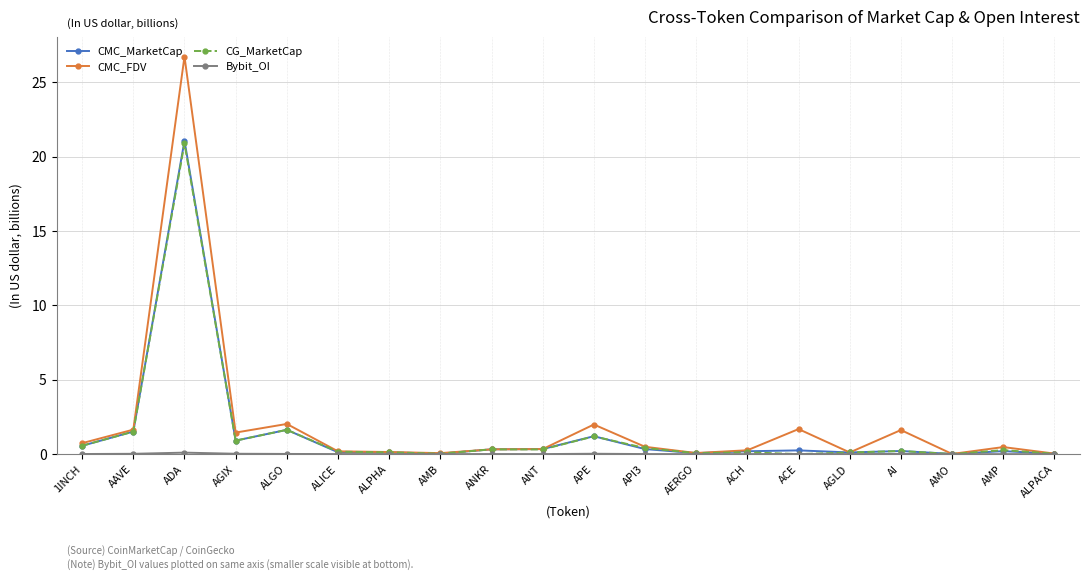

Count the number of data series in this chart.

4